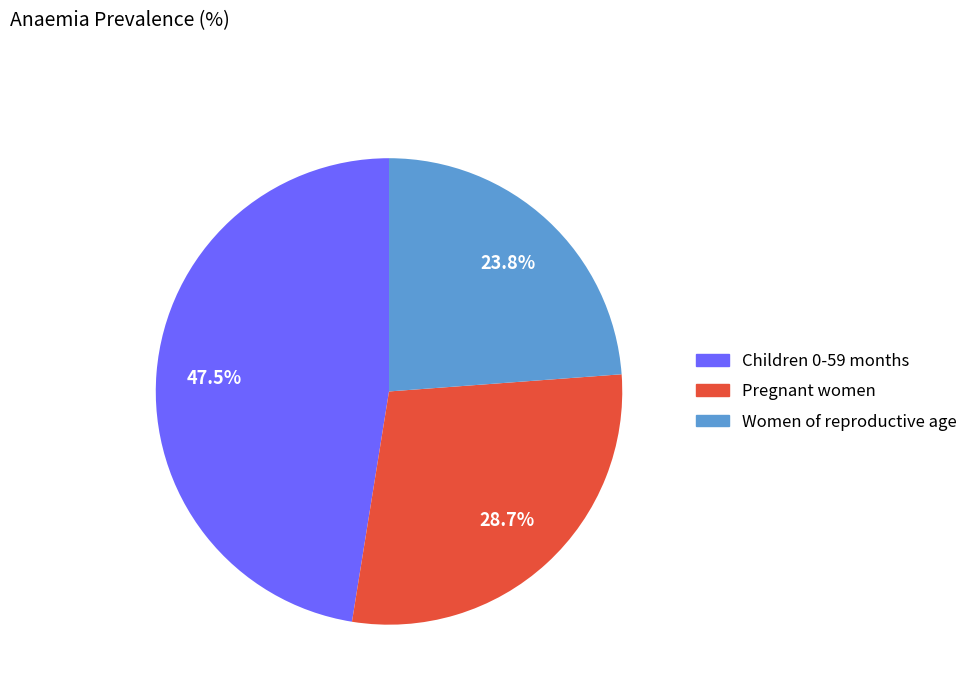

Does any single category account for the majority?

No